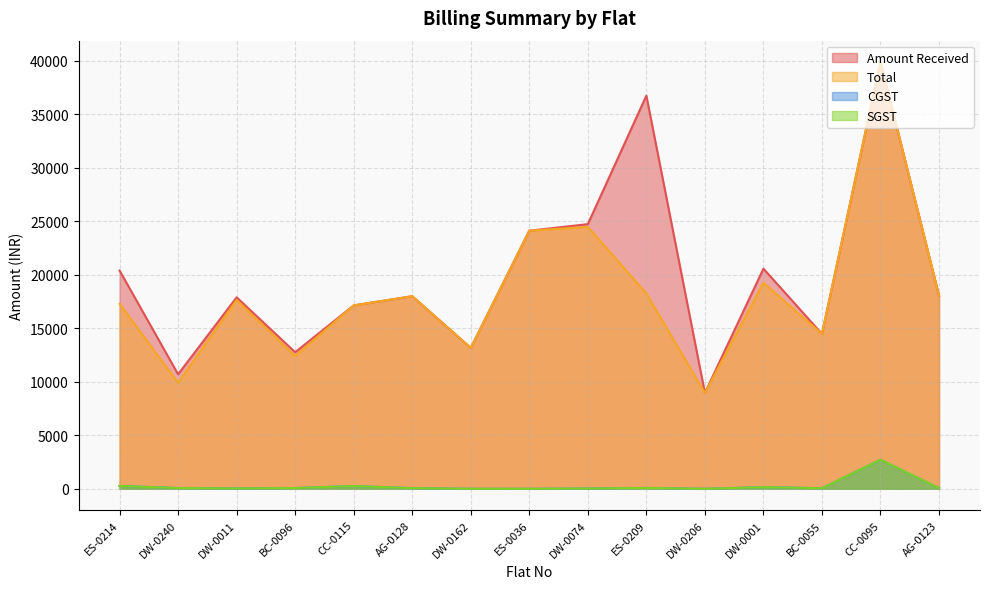

Which series has the largest total across all categories?

Amount Received